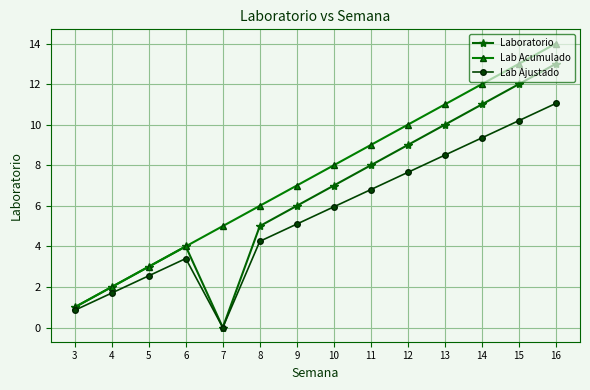

At which label is Laboratorio closest to 6?

9